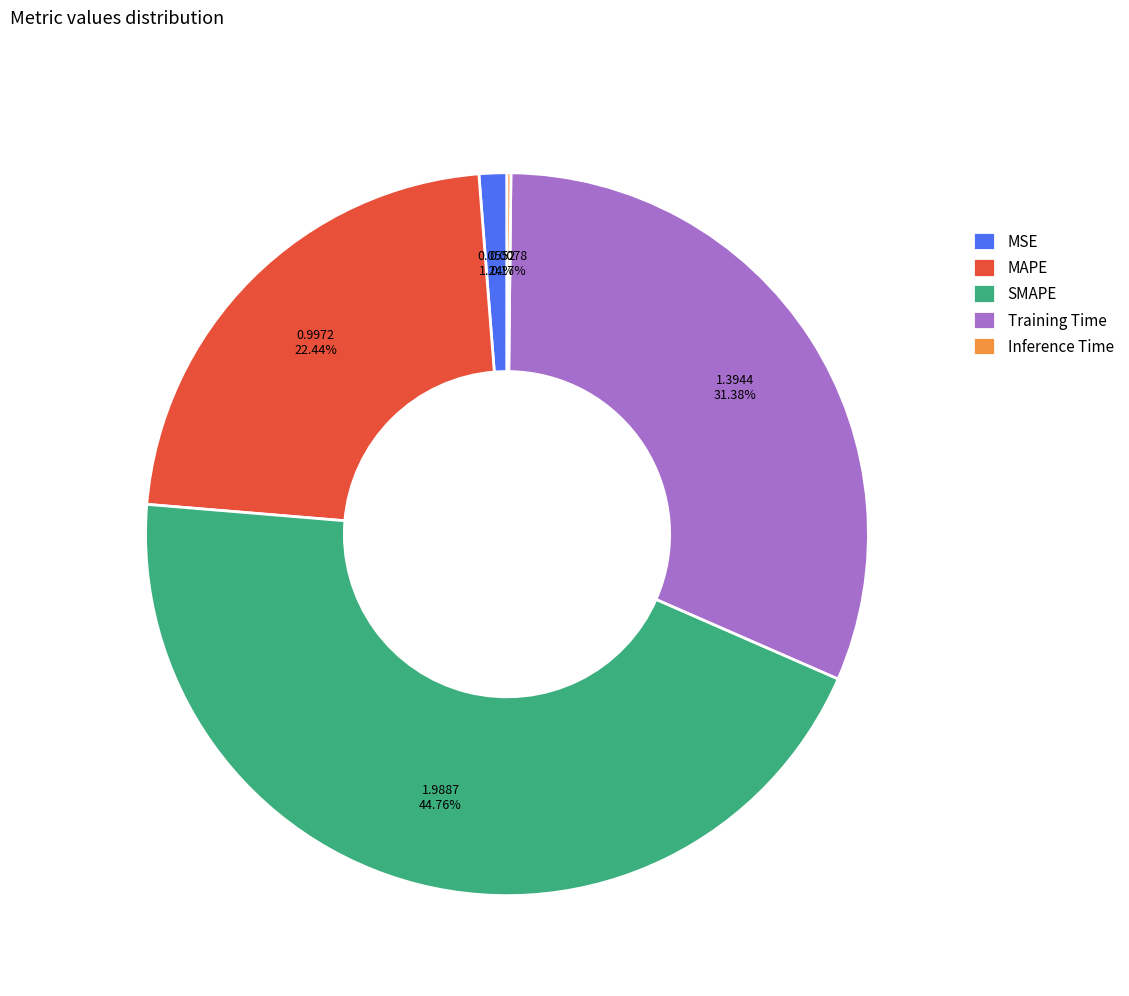

Combined, do Training Time and SMAPE account for over 50%?

Yes